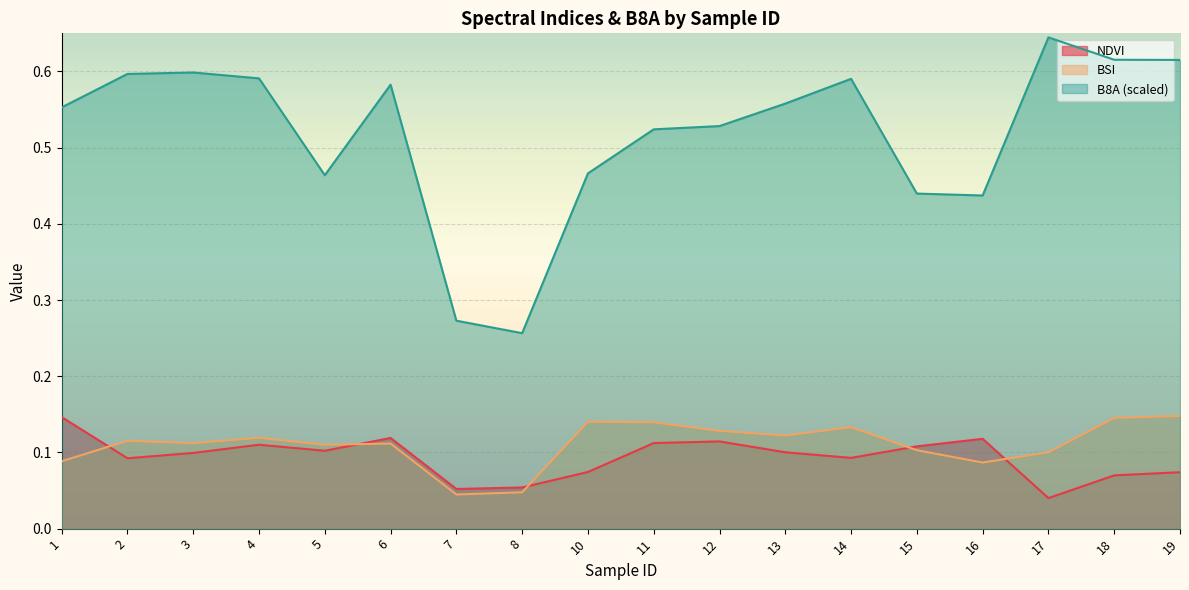

Which series has the largest range (max minus min)?

B8A (scaled)